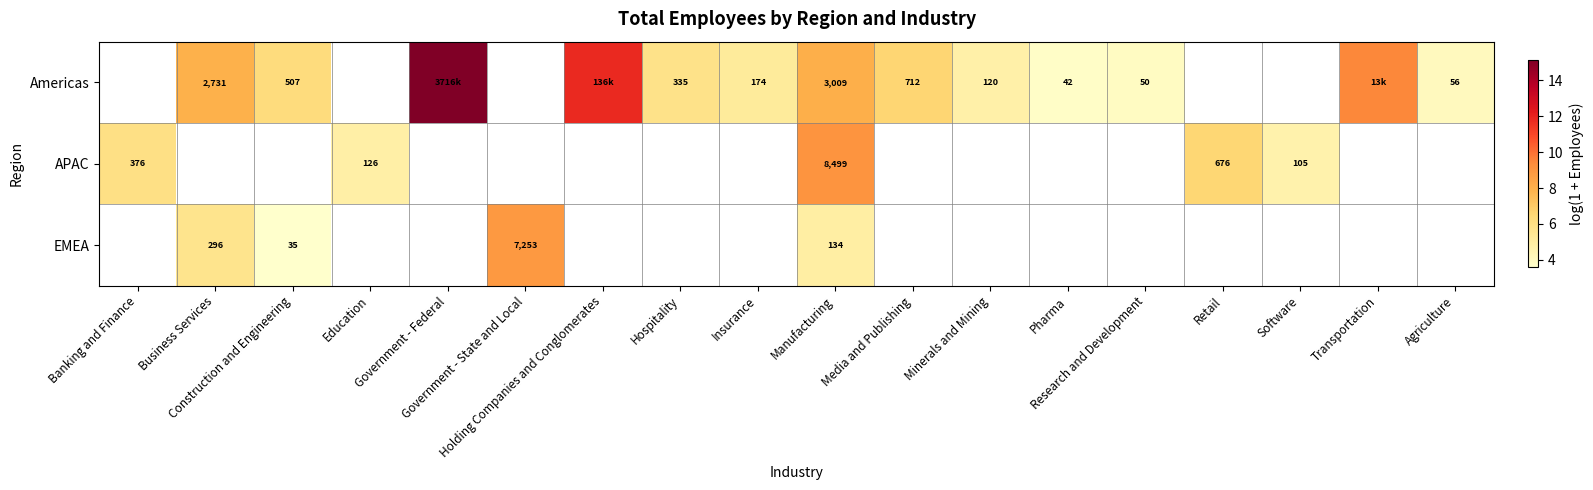

Between Pharma and Media and Publishing, which is larger?

Media and Publishing